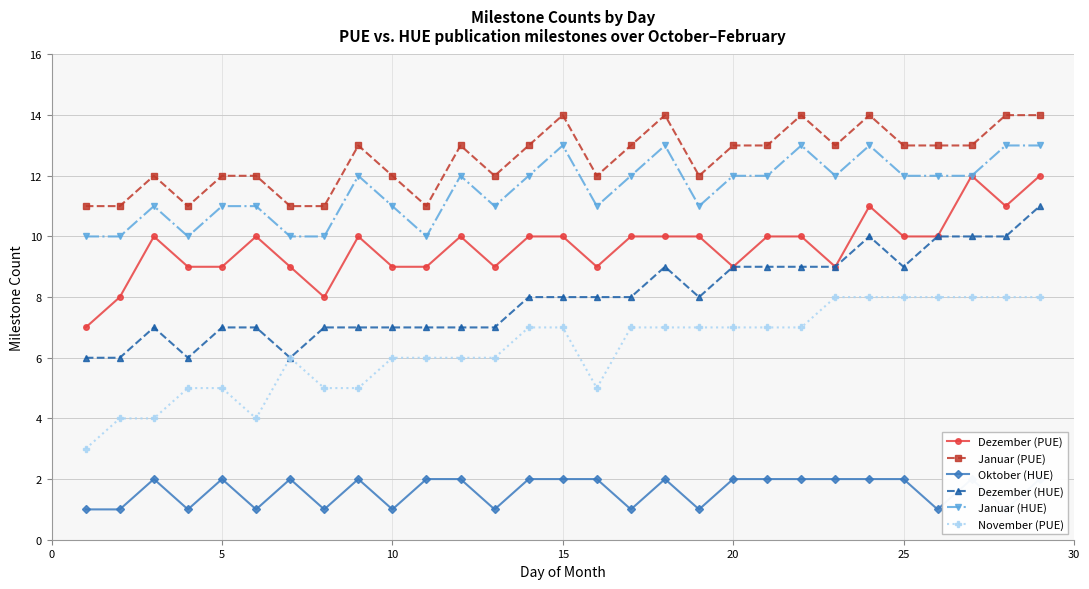

True or false: Dezember (HUE) and Januar (PUE) cross at least once.

False